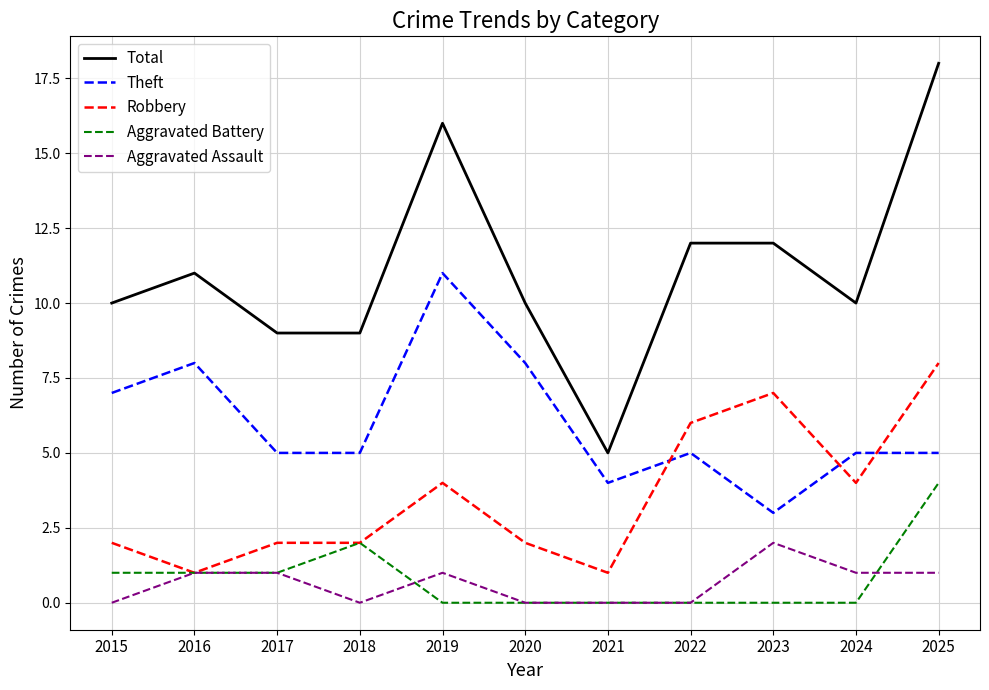

Reading left to right, what are all the values shown in this chart?

Total: 2015=10	2016=11	2017=9	2018=9	2019=16	2020=10	2021=5	2022=12	2023=12	2024=10	2025=18
Theft: 2015=7	2016=8	2017=5	2018=5	2019=11	2020=8	2021=4	2022=5	2023=3	2024=5	2025=5
Robbery: 2015=2	2016=1	2017=2	2018=2	2019=4	2020=2	2021=1	2022=6	2023=7	2024=4	2025=8
Aggravated Battery: 2015=1	2016=1	2017=1	2018=2	2019=0	2020=0	2021=0	2022=0	2023=0	2024=0	2025=4
Aggravated Assault: 2015=0	2016=1	2017=1	2018=0	2019=1	2020=0	2021=0	2022=0	2023=2	2024=1	2025=1